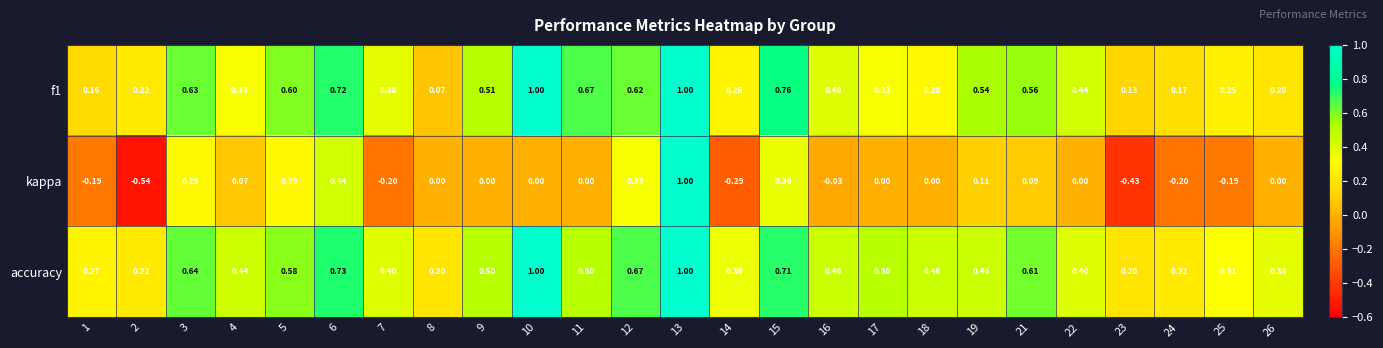

Which series has the widest spread of values?

kappa